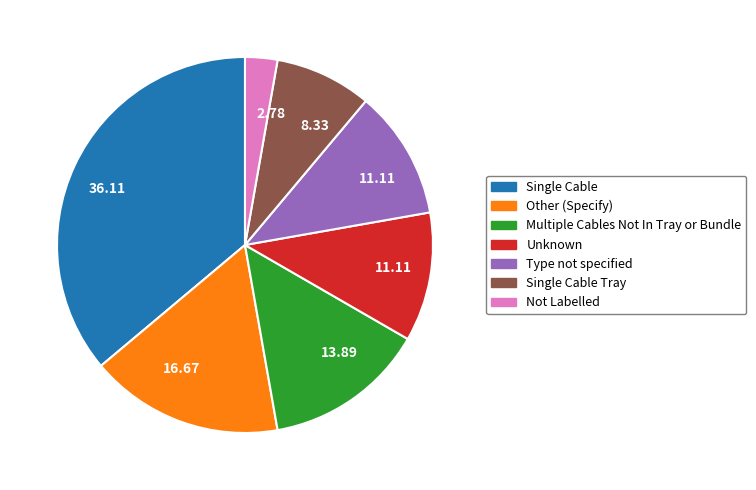

Count the number of slices in the pie.

7